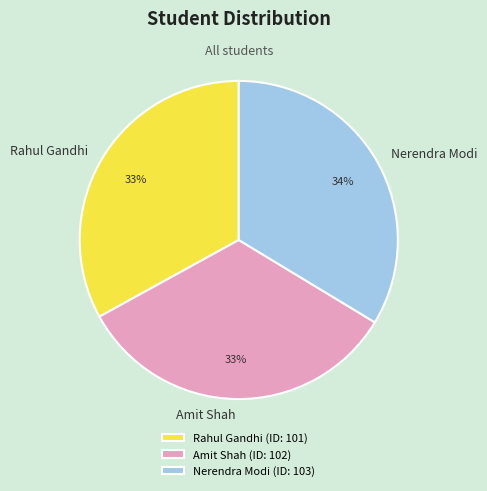

Count the number of slices in the pie.

3